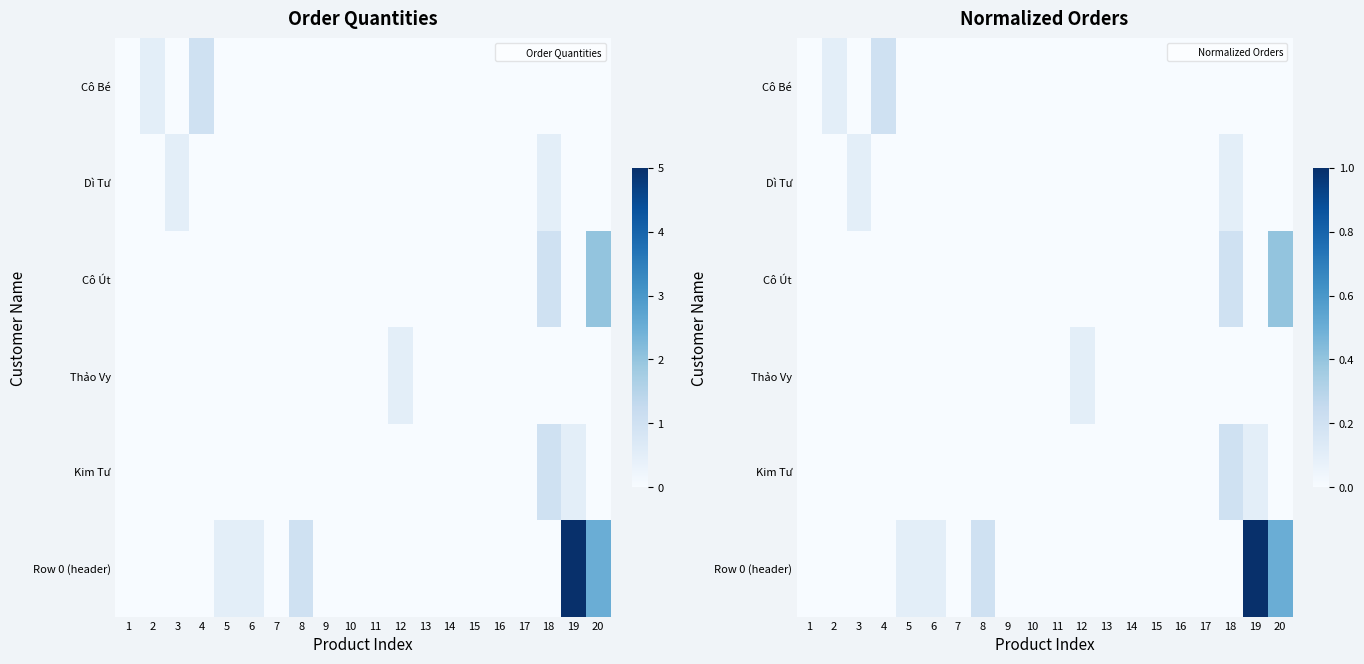

Is the value of Thảo Vy at 5 greater than the value of Row 0 (header) at 3?

No